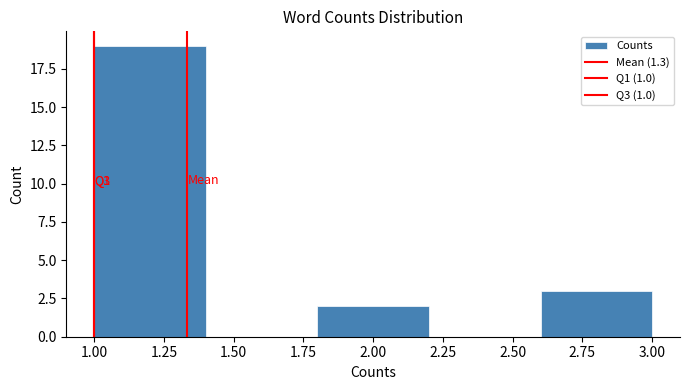

Which range on the x-axis has the tallest bar?

1.0 to 1.4